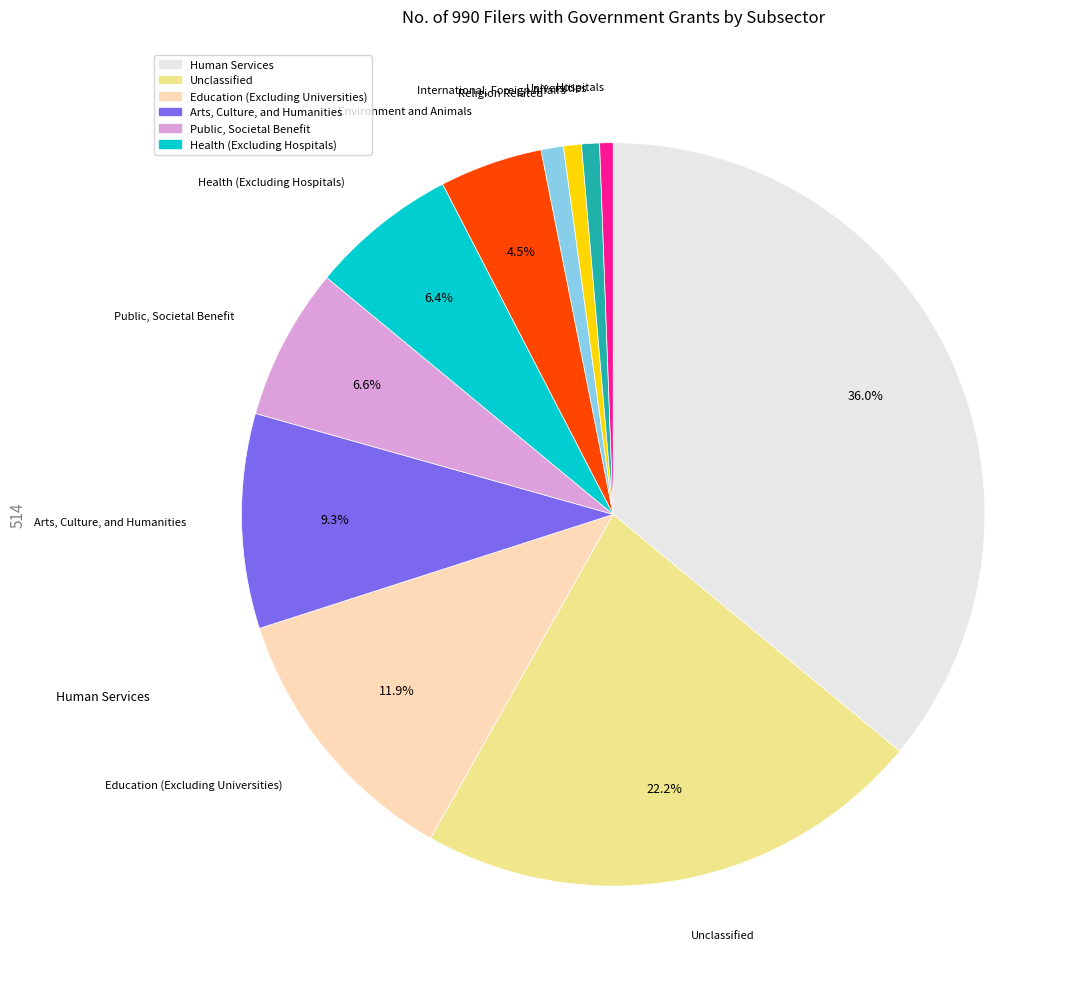

Is there a majority slice in this chart?

No